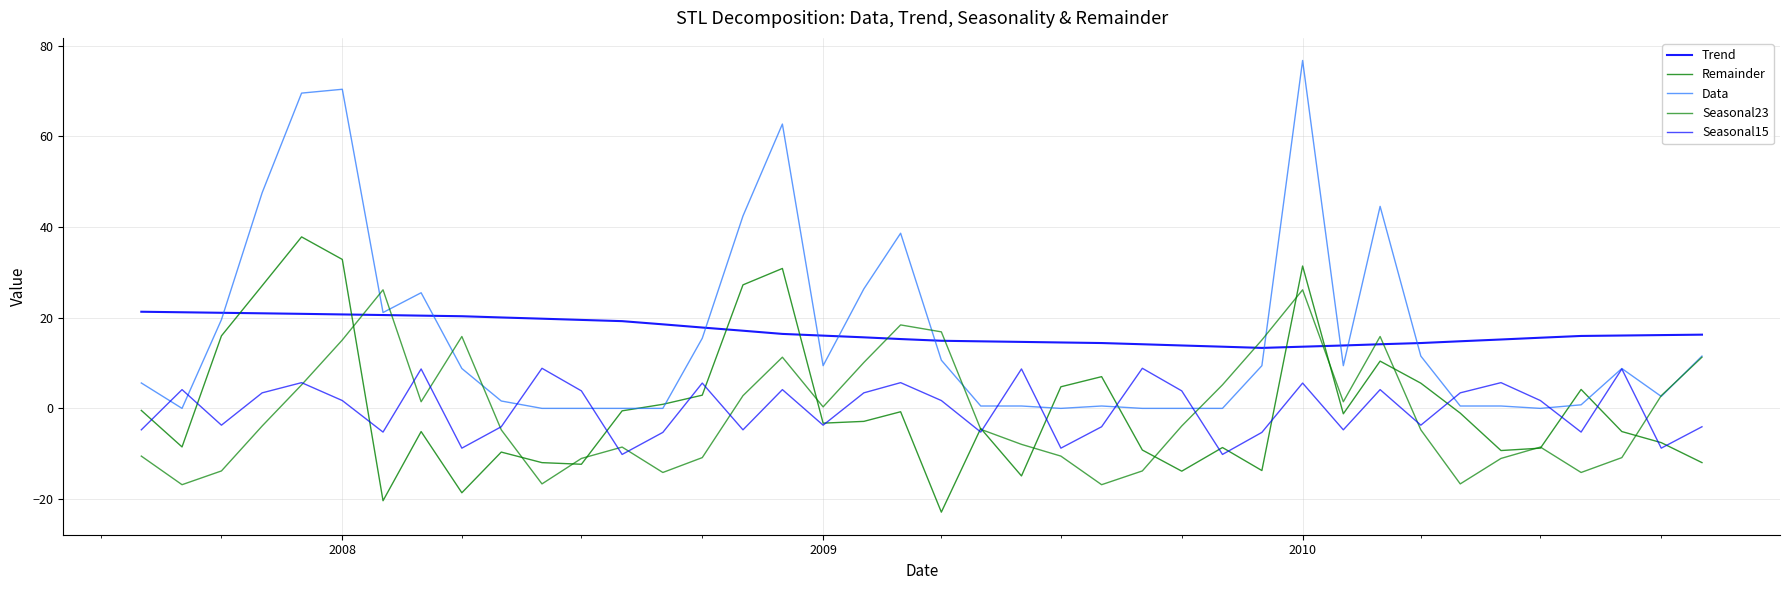

At which category does Seasonal15 reach its first local peak?

2008